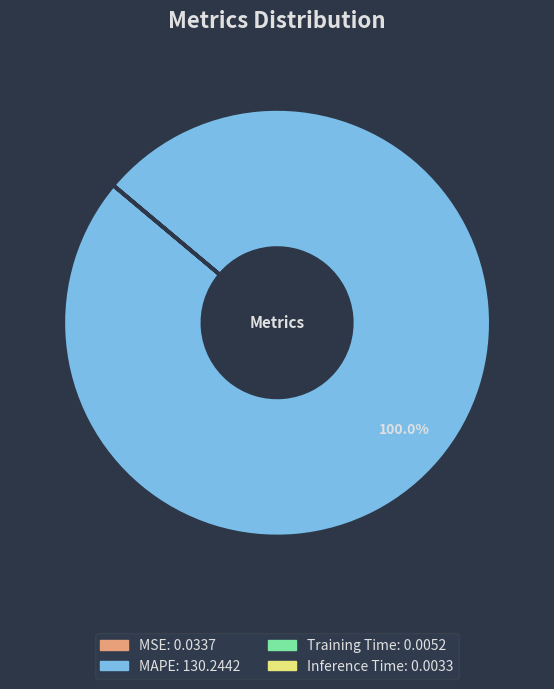

The MAPE slice represents 100% of the pie. True or false?

True